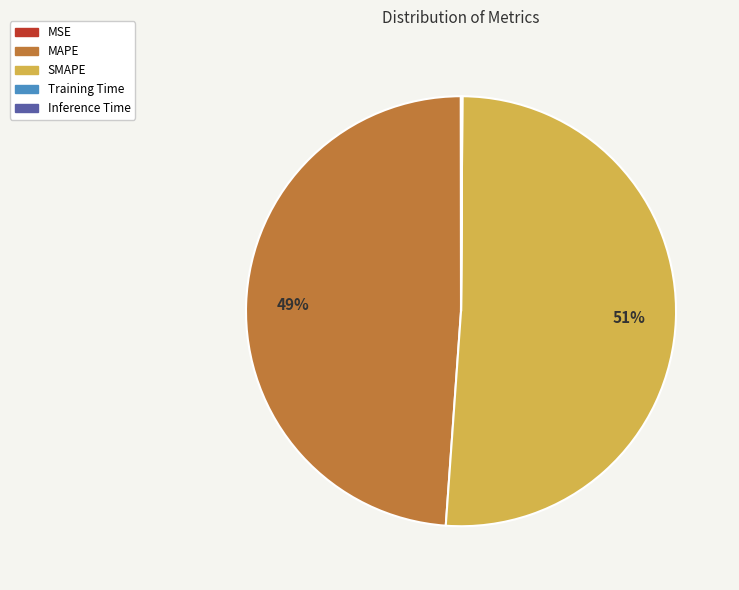

Which slice is the largest?

SMAPE